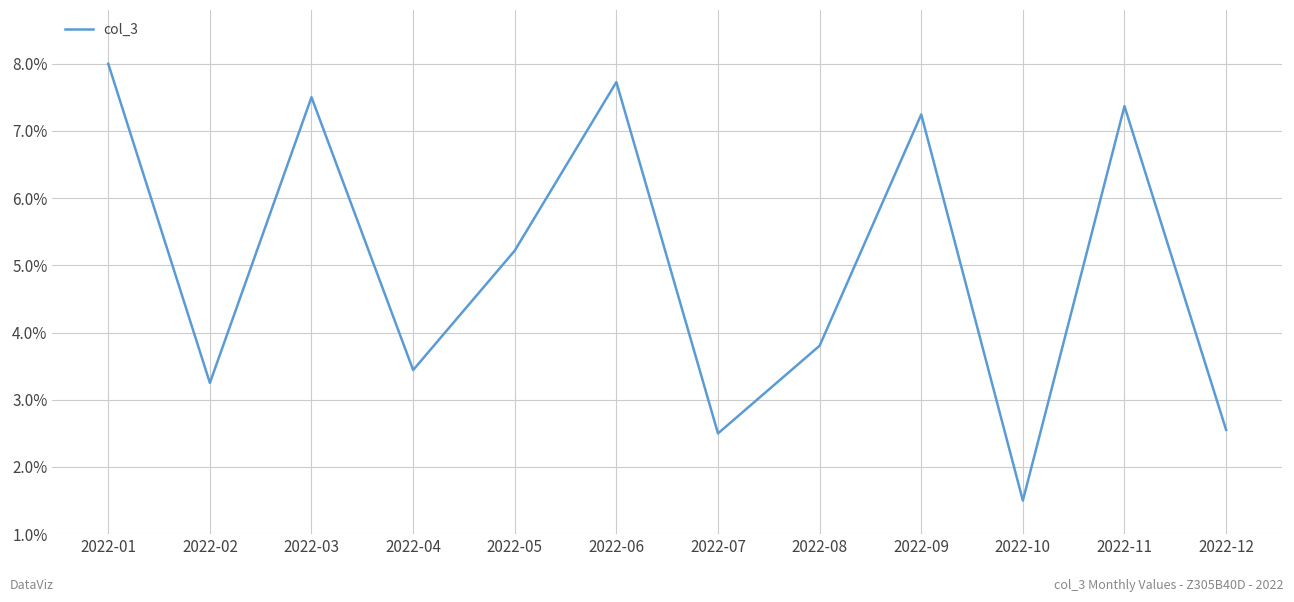

The chart shows a value of 10.9 at 2022-09. True or false?

False